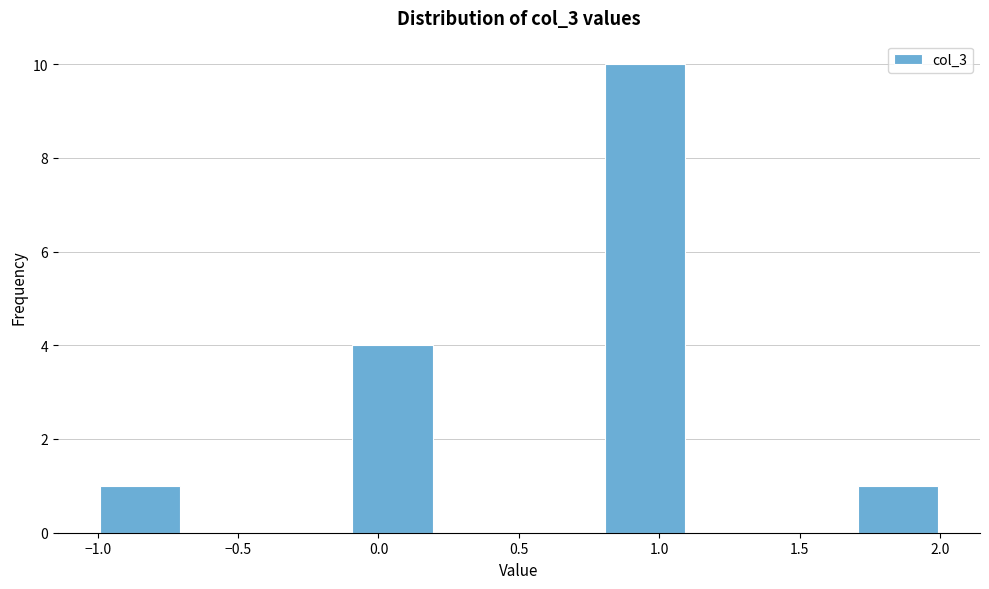

How tall is the bar that spans -1.0 to -0.7 on the x-axis? The values are not printed on the chart, so give them approximately, as read against the axis.

1